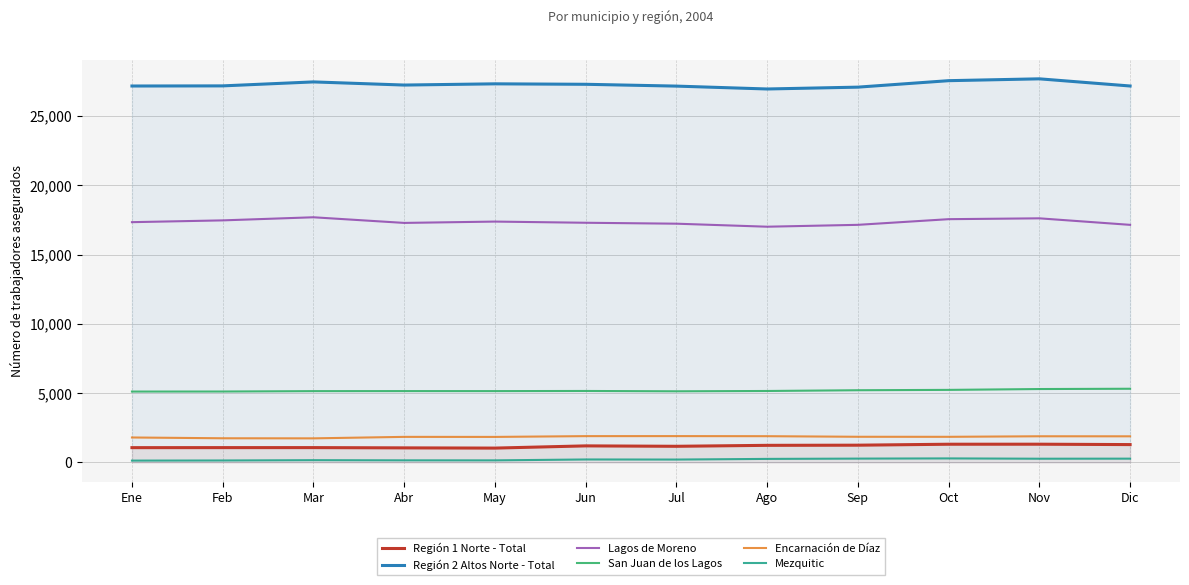

What is the minimum value for Mezquitic?

130